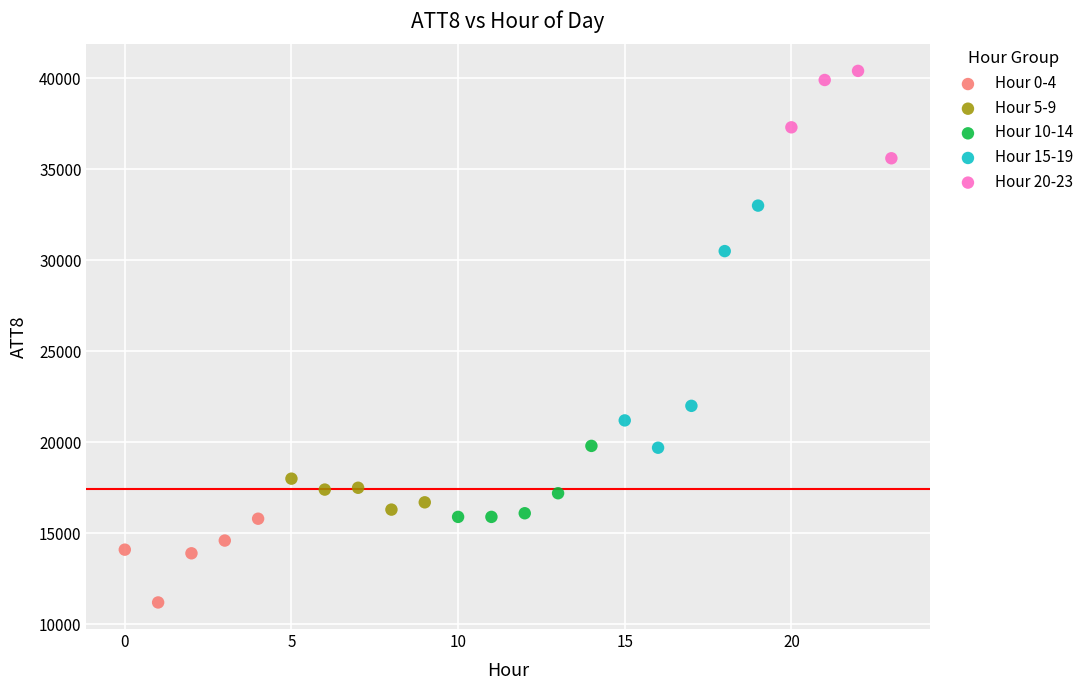

Which series contains the highest Y value?

Hour 20-23